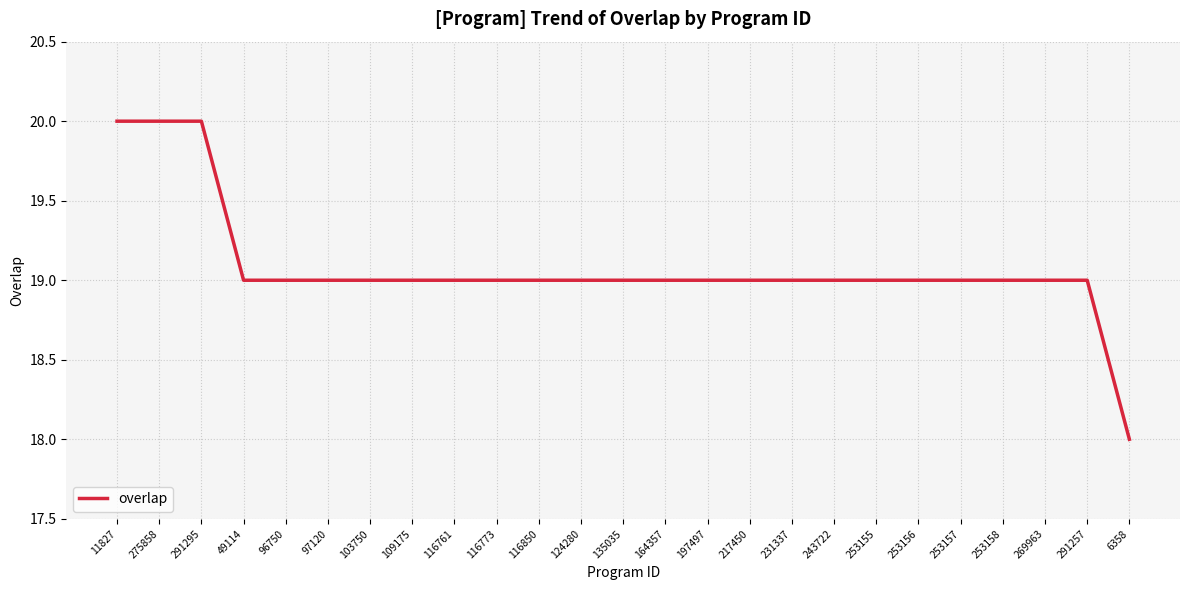

Count the number of data series in this chart.

1